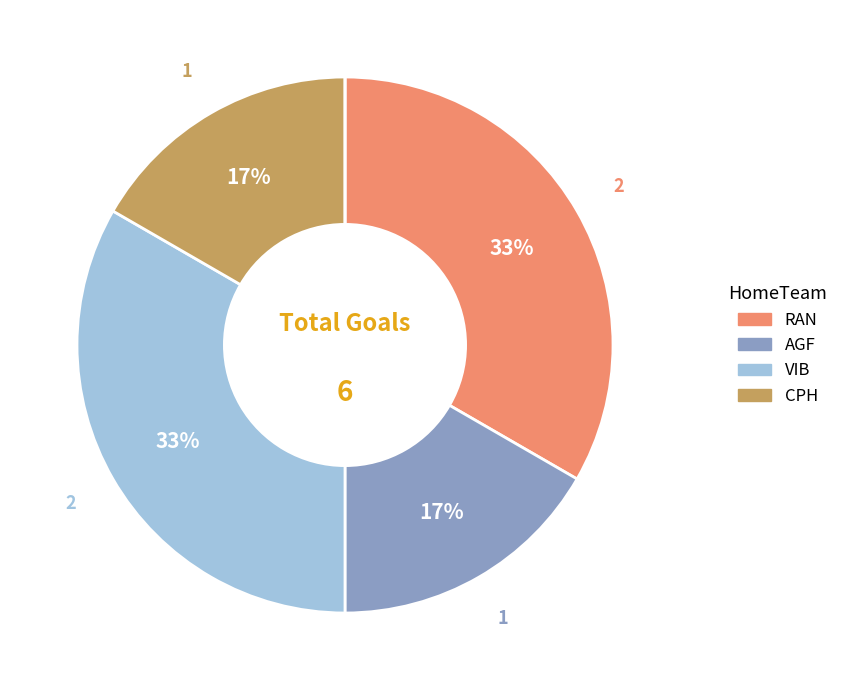

To the nearest percent, what is the average slice percentage?

17%